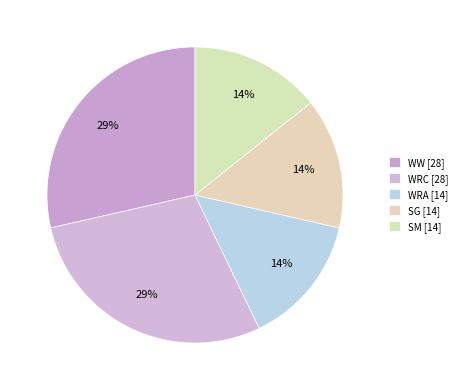

How many slices are in this pie chart?

5